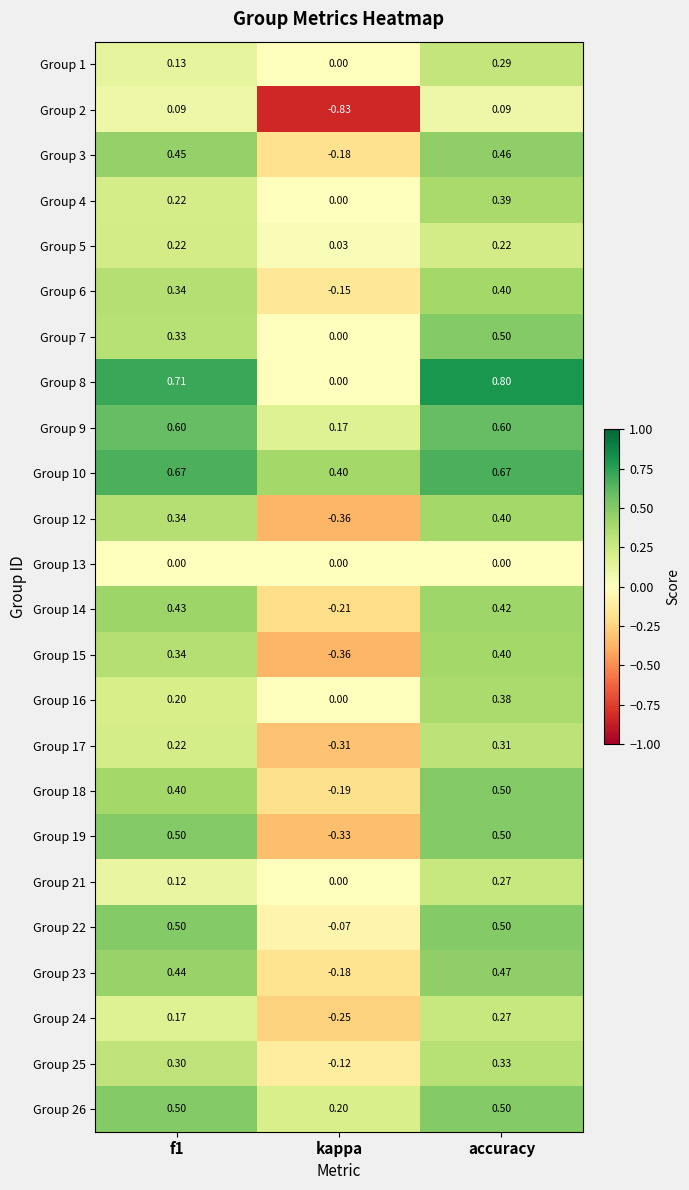

Is the value of Group 17 at accuracy greater than the value of Group 18 at kappa?

Yes